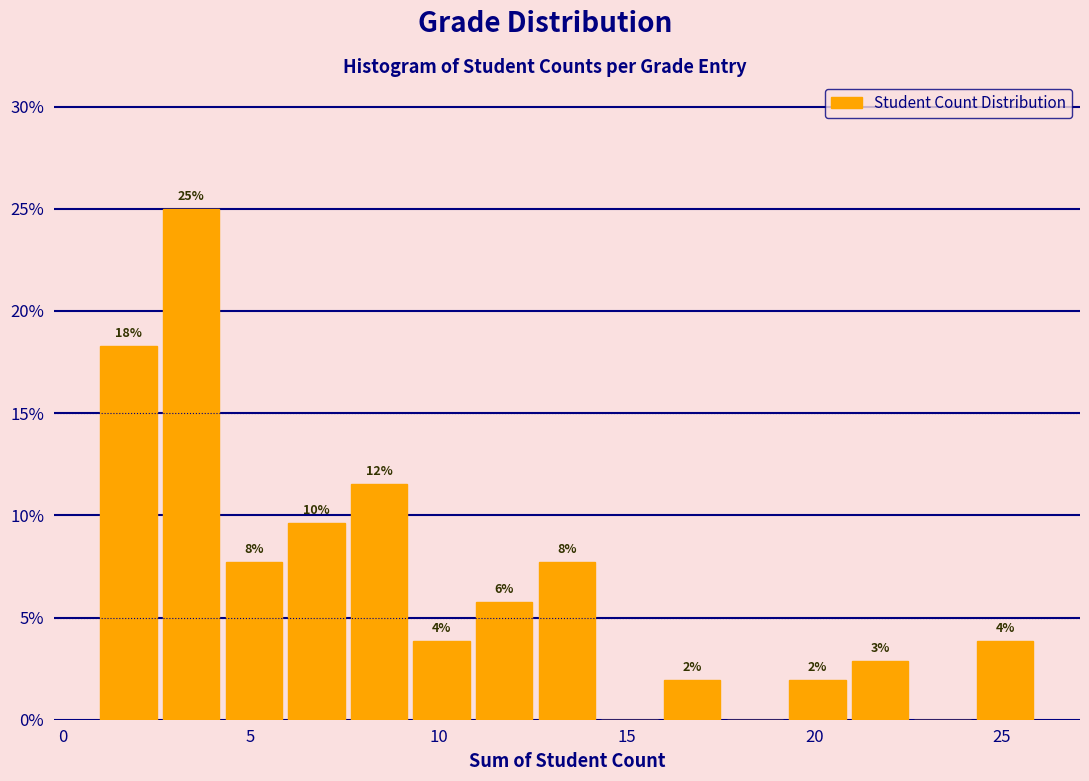

Around what value on the x-axis is the tallest bar? Give the approximate position of its centre, as read against the axis.

3.5